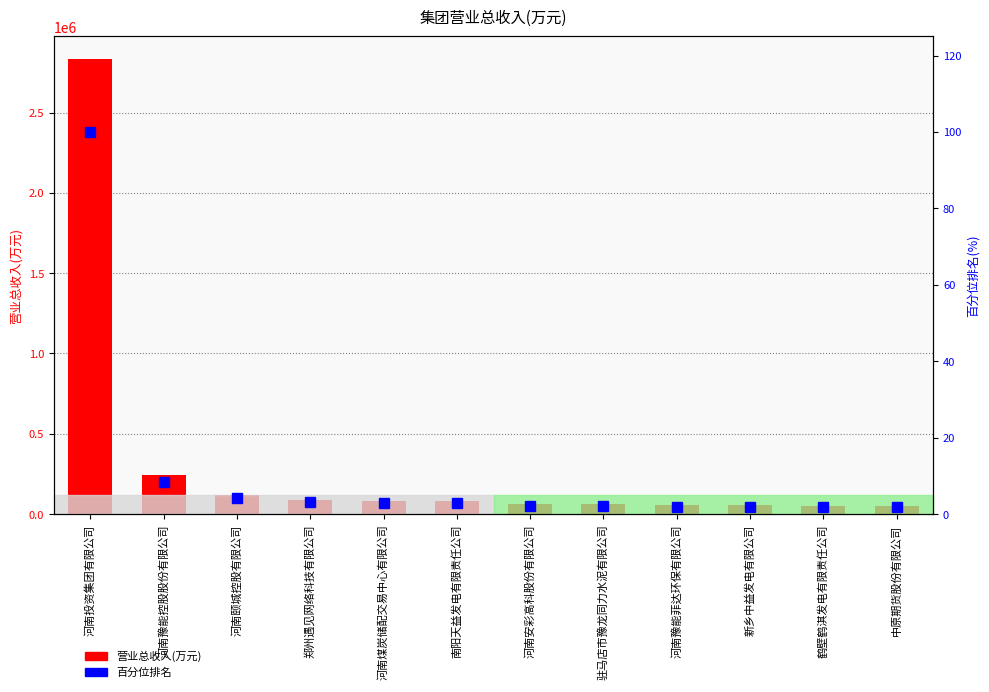

What is the label of the 3rd bar from the right?

新乡中益发电有限公司